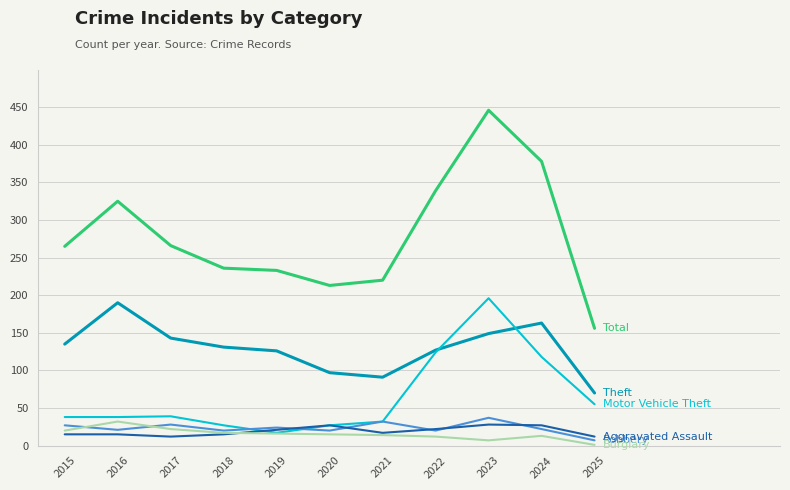

What is the difference between the highest and lowest values at 2021?

206